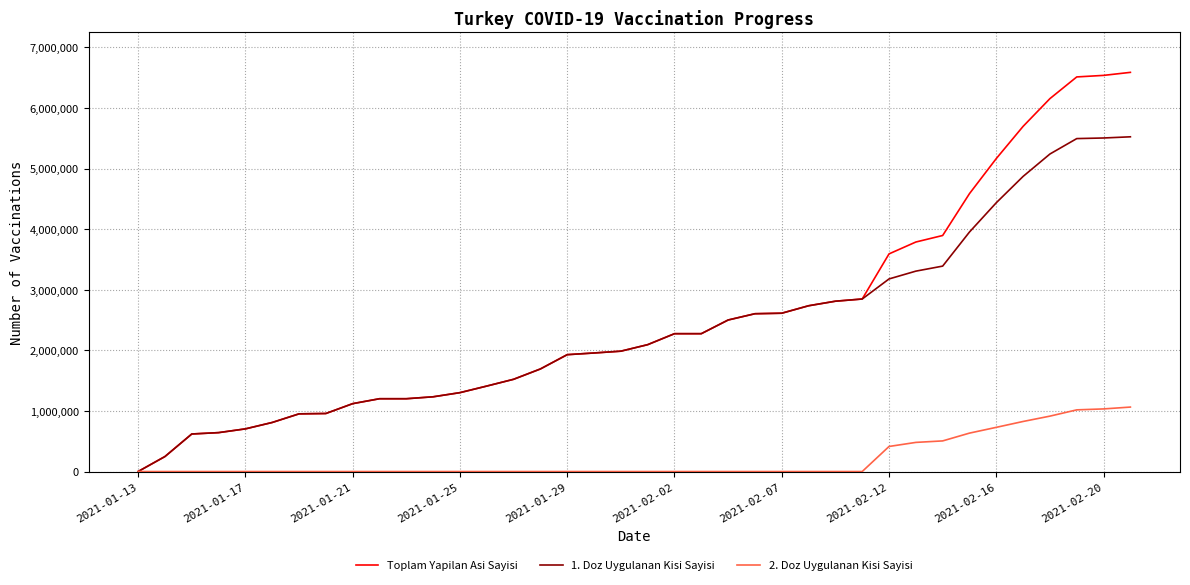

Rank the series by their maximum value, from lowest to highest.

2. Doz Uygulanan Kisi Sayisi, 1. Doz Uygulanan Kisi Sayisi, Toplam Yapilan Asi Sayisi